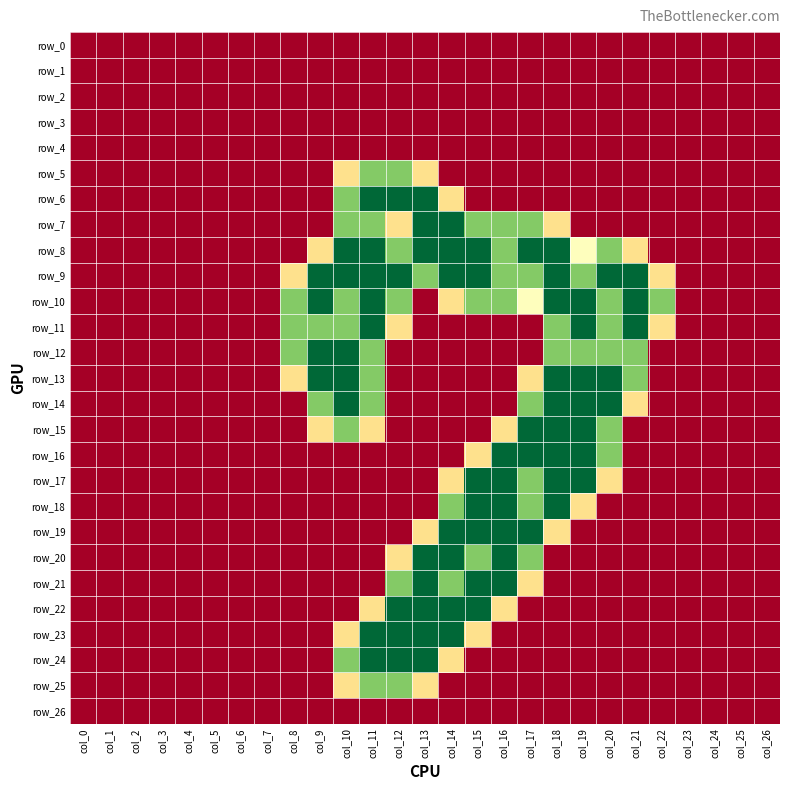

Reading right to left, what are all the values shown in this chart?

row_0: 0.0	0.0	0.0	0.0	0.0	0.0	0.0	0.0	0.0	0.0	0.0	0.0	0.0	0.0	0.0	0.0	0.0	0.0	0.0	0.0	0.0	0.0	0.0	0.0	0.0	0.0	0.0
row_1: 0.0	0.0	0.0	0.0	0.0	0.0	0.0	0.0	0.0	0.0	0.0	0.0	0.0	0.0	0.0	0.0	0.0	0.0	0.0	0.0	0.0	0.0	0.0	0.0	0.0	0.0	0.0
row_2: 0.0	0.0	0.0	0.0	0.0	0.0	0.0	0.0	0.0	0.0	0.0	0.0	0.0	0.0	0.0	0.0	0.0	0.0	0.0	0.0	0.0	0.0	0.0	0.0	0.0	0.0	0.0
row_3: 0.0	0.0	0.0	0.0	0.0	0.0	0.0	0.0	0.0	0.0	0.0	0.0	0.0	0.0	0.0	0.0	0.0	0.0	0.0	0.0	0.0	0.0	0.0	0.0	0.0	0.0	0.0
row_4: 0.0	0.0	0.0	0.0	0.0	0.0	0.0	0.0	0.0	0.0	0.0	0.0	0.0	0.0	0.0	0.0	0.0	0.0	0.0	0.0	0.0	0.0	0.0	0.0	0.0	0.0	0.0
row_5: 0.0	0.0	0.0	0.0	0.0	0.0	0.0	0.0	0.0	0.0	0.0	0.0	0.0	0.8	1.5	1.5	0.8	0.0	0.0	0.0	0.0	0.0	0.0	0.0	0.0	0.0	0.0
row_6: 0.0	0.0	0.0	0.0	0.0	0.0	0.0	0.0	0.0	0.0	0.0	0.0	0.8	2.0	2.0	2.0	1.5	0.0	0.0	0.0	0.0	0.0	0.0	0.0	0.0	0.0	0.0
row_7: 0.0	0.0	0.0	0.0	0.0	0.0	0.0	0.0	0.8	1.5	1.5	1.5	2.0	2.0	0.8	1.5	1.5	0.0	0.0	0.0	0.0	0.0	0.0	0.0	0.0	0.0	0.0
row_8: 0.0	0.0	0.0	0.0	0.0	0.8	1.5	1.0	2.0	2.0	1.5	2.0	2.0	2.0	1.5	2.0	2.0	0.8	0.0	0.0	0.0	0.0	0.0	0.0	0.0	0.0	0.0
row_9: 0.0	0.0	0.0	0.0	0.8	2.0	2.0	1.5	2.0	1.5	1.5	2.0	2.0	1.5	2.0	2.0	2.0	2.0	0.8	0.0	0.0	0.0	0.0	0.0	0.0	0.0	0.0
row_10: 0.0	0.0	0.0	0.0	1.5	2.0	1.5	2.0	2.0	1.0	1.5	1.5	0.8	0.0	1.5	2.0	1.5	2.0	1.5	0.0	0.0	0.0	0.0	0.0	0.0	0.0	0.0
row_11: 0.0	0.0	0.0	0.0	0.8	2.0	1.5	2.0	1.5	0.0	0.0	0.0	0.0	0.0	0.8	2.0	1.5	1.5	1.5	0.0	0.0	0.0	0.0	0.0	0.0	0.0	0.0
row_12: 0.0	0.0	0.0	0.0	0.0	1.5	1.5	1.5	1.5	0.0	0.0	0.0	0.0	0.0	0.0	1.5	2.0	2.0	1.5	0.0	0.0	0.0	0.0	0.0	0.0	0.0	0.0
row_13: 0.0	0.0	0.0	0.0	0.0	1.5	2.0	2.0	2.0	0.8	0.0	0.0	0.0	0.0	0.0	1.5	2.0	2.0	0.8	0.0	0.0	0.0	0.0	0.0	0.0	0.0	0.0
row_14: 0.0	0.0	0.0	0.0	0.0	0.8	2.0	2.0	2.0	1.5	0.0	0.0	0.0	0.0	0.0	1.5	2.0	1.5	0.0	0.0	0.0	0.0	0.0	0.0	0.0	0.0	0.0
row_15: 0.0	0.0	0.0	0.0	0.0	0.0	1.5	2.0	2.0	2.0	0.8	0.0	0.0	0.0	0.0	0.8	1.5	0.8	0.0	0.0	0.0	0.0	0.0	0.0	0.0	0.0	0.0
row_16: 0.0	0.0	0.0	0.0	0.0	0.0	1.5	2.0	2.0	2.0	2.0	0.8	0.0	0.0	0.0	0.0	0.0	0.0	0.0	0.0	0.0	0.0	0.0	0.0	0.0	0.0	0.0
row_17: 0.0	0.0	0.0	0.0	0.0	0.0	0.8	2.0	2.0	1.5	2.0	2.0	0.8	0.0	0.0	0.0	0.0	0.0	0.0	0.0	0.0	0.0	0.0	0.0	0.0	0.0	0.0
row_18: 0.0	0.0	0.0	0.0	0.0	0.0	0.0	0.8	2.0	1.5	2.0	2.0	1.5	0.0	0.0	0.0	0.0	0.0	0.0	0.0	0.0	0.0	0.0	0.0	0.0	0.0	0.0
row_19: 0.0	0.0	0.0	0.0	0.0	0.0	0.0	0.0	0.8	2.0	2.0	2.0	2.0	0.8	0.0	0.0	0.0	0.0	0.0	0.0	0.0	0.0	0.0	0.0	0.0	0.0	0.0
row_20: 0.0	0.0	0.0	0.0	0.0	0.0	0.0	0.0	0.0	1.5	2.0	1.5	2.0	2.0	0.8	0.0	0.0	0.0	0.0	0.0	0.0	0.0	0.0	0.0	0.0	0.0	0.0
row_21: 0.0	0.0	0.0	0.0	0.0	0.0	0.0	0.0	0.0	0.8	2.0	2.0	1.5	2.0	1.5	0.0	0.0	0.0	0.0	0.0	0.0	0.0	0.0	0.0	0.0	0.0	0.0
row_22: 0.0	0.0	0.0	0.0	0.0	0.0	0.0	0.0	0.0	0.0	0.8	2.0	2.0	2.0	2.0	0.8	0.0	0.0	0.0	0.0	0.0	0.0	0.0	0.0	0.0	0.0	0.0
row_23: 0.0	0.0	0.0	0.0	0.0	0.0	0.0	0.0	0.0	0.0	0.0	0.8	2.0	2.0	2.0	2.0	0.8	0.0	0.0	0.0	0.0	0.0	0.0	0.0	0.0	0.0	0.0
row_24: 0.0	0.0	0.0	0.0	0.0	0.0	0.0	0.0	0.0	0.0	0.0	0.0	0.8	2.0	2.0	2.0	1.5	0.0	0.0	0.0	0.0	0.0	0.0	0.0	0.0	0.0	0.0
row_25: 0.0	0.0	0.0	0.0	0.0	0.0	0.0	0.0	0.0	0.0	0.0	0.0	0.0	0.8	1.5	1.5	0.8	0.0	0.0	0.0	0.0	0.0	0.0	0.0	0.0	0.0	0.0
row_26: 0.0	0.0	0.0	0.0	0.0	0.0	0.0	0.0	0.0	0.0	0.0	0.0	0.0	0.0	0.0	0.0	0.0	0.0	0.0	0.0	0.0	0.0	0.0	0.0	0.0	0.0	0.0